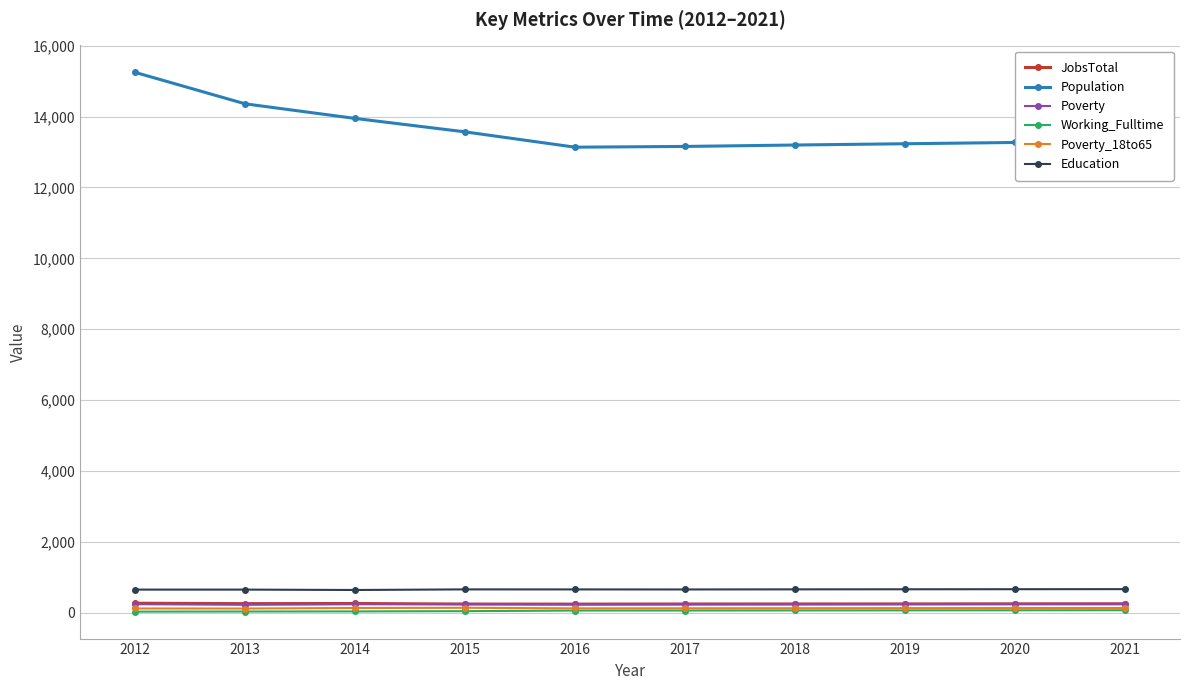

What are all the series names shown in the legend?

JobsTotal, Population, Poverty, Working_Fulltime, Poverty_18to65, Education